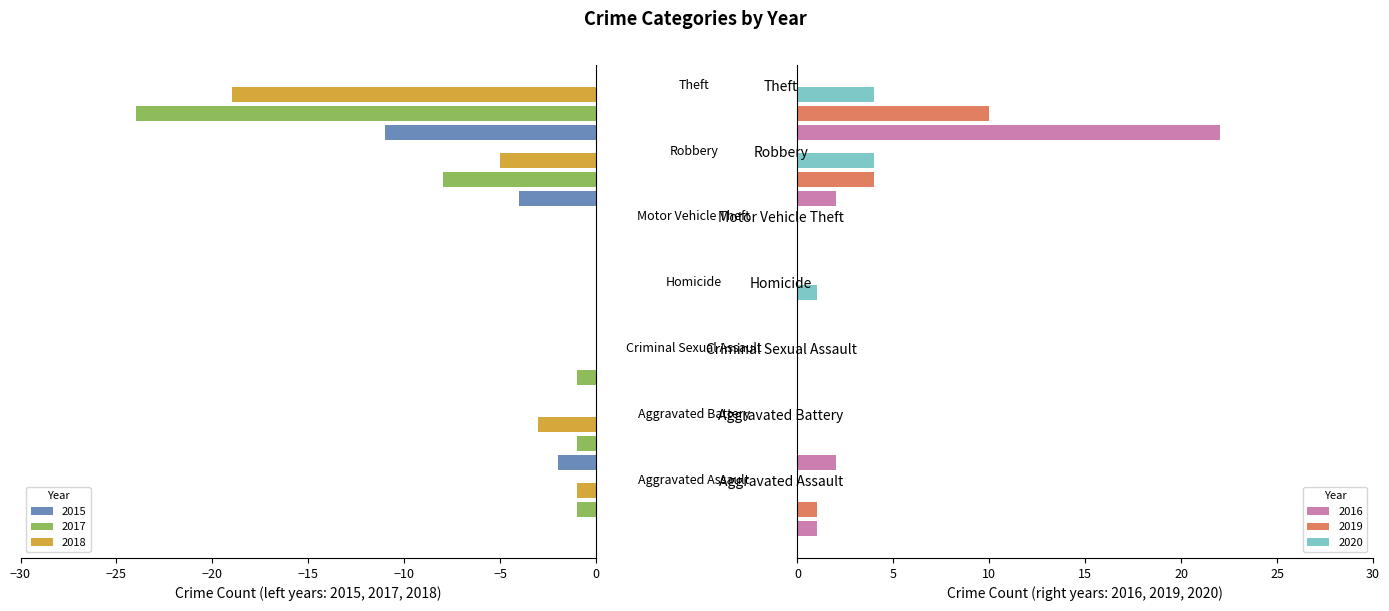

What is the difference between the 2018 values at Theft and Aggravated Battery?

16